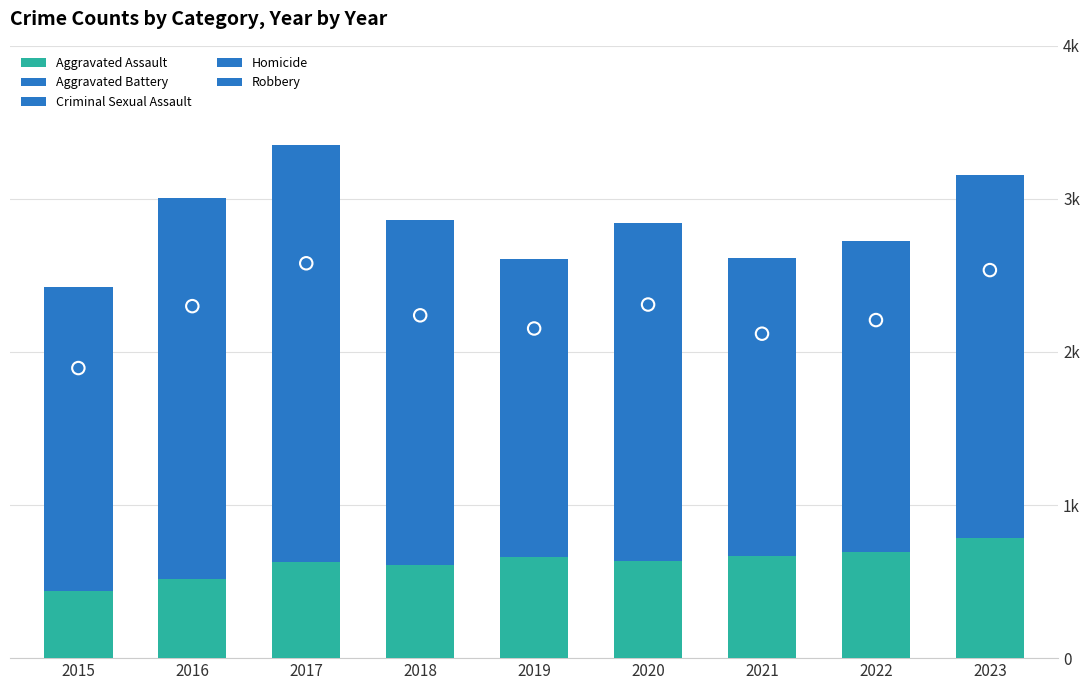

Which series reaches the minimum Y coordinate?

Homicide